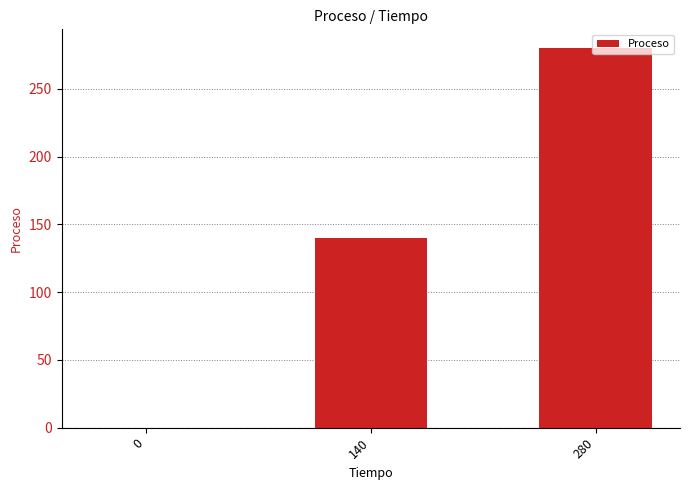

What is the sum of all values?

420